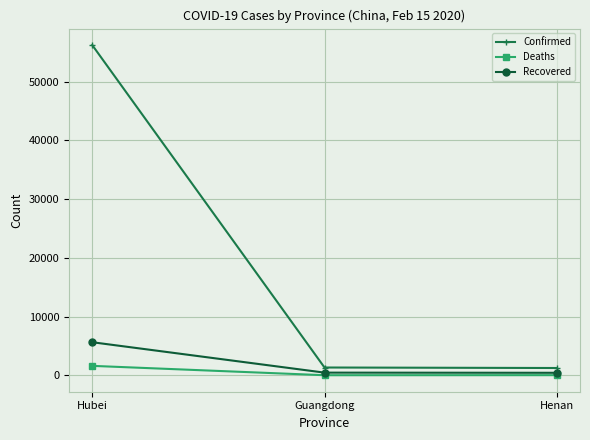

What is the smallest value displayed?

2